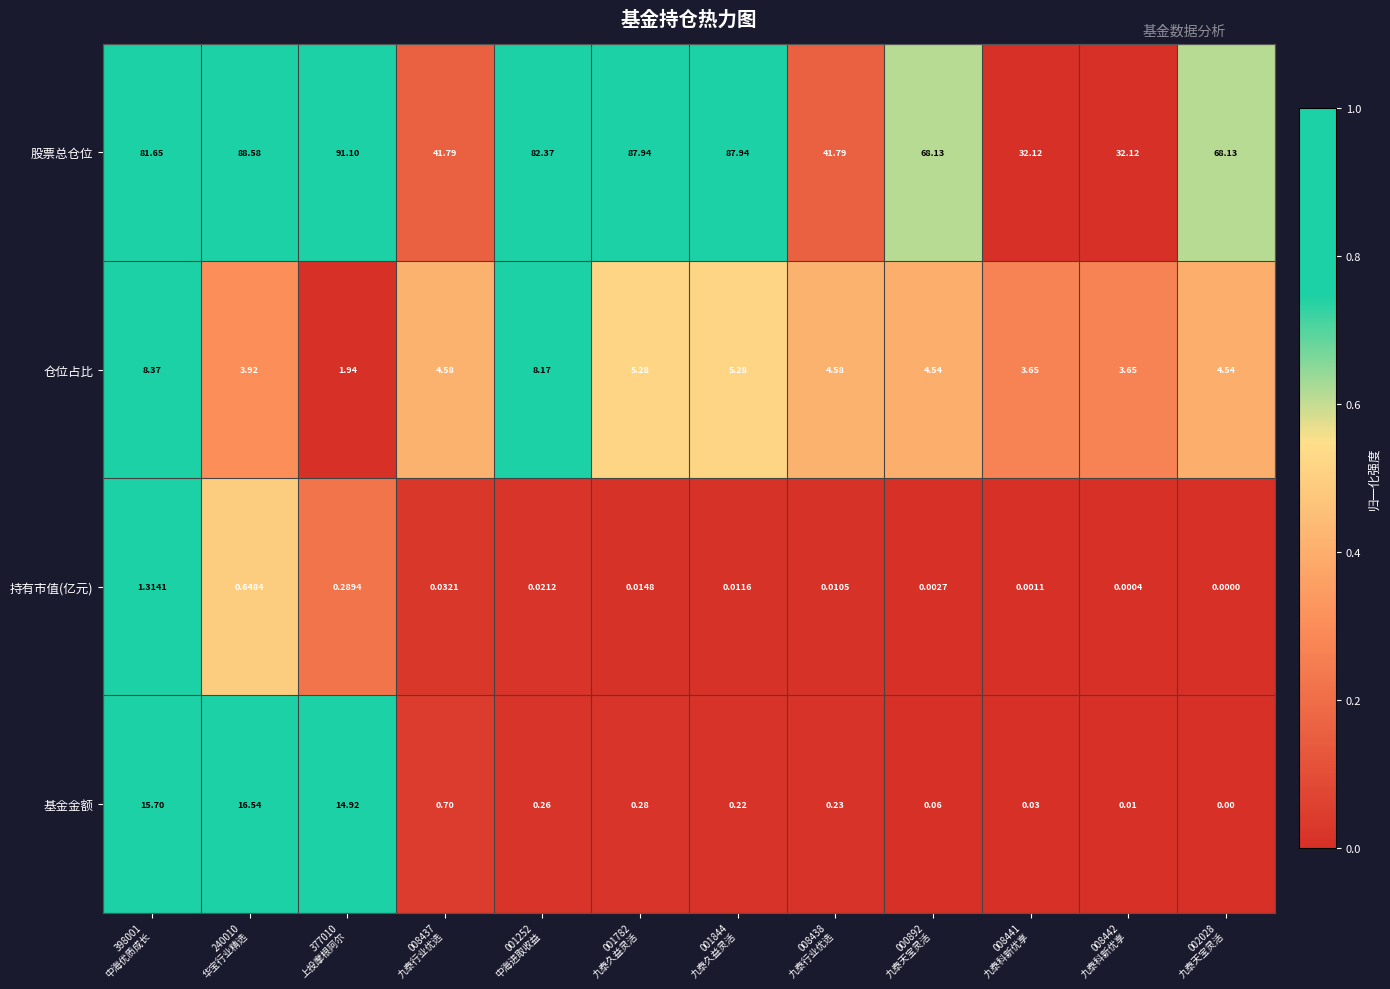

Which label corresponds to the smallest value in the chart?

002028
九泰天宝灵活